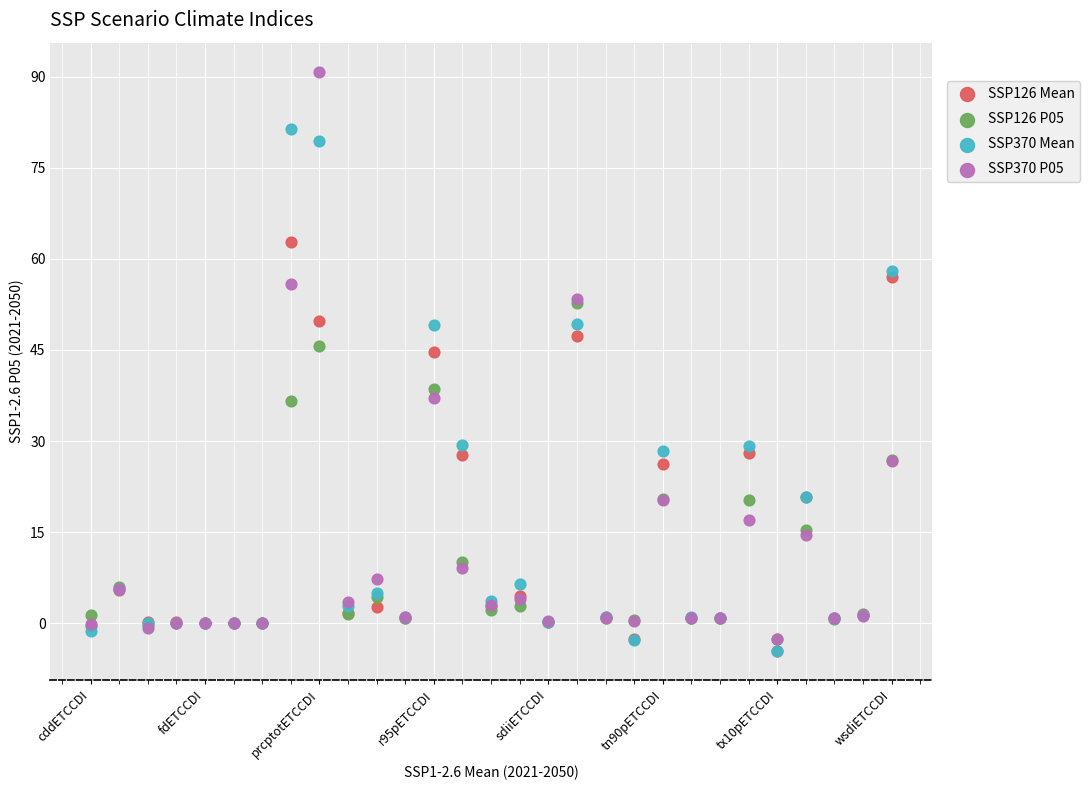

Which series has the widest spread of Y values?

SSP370 P05